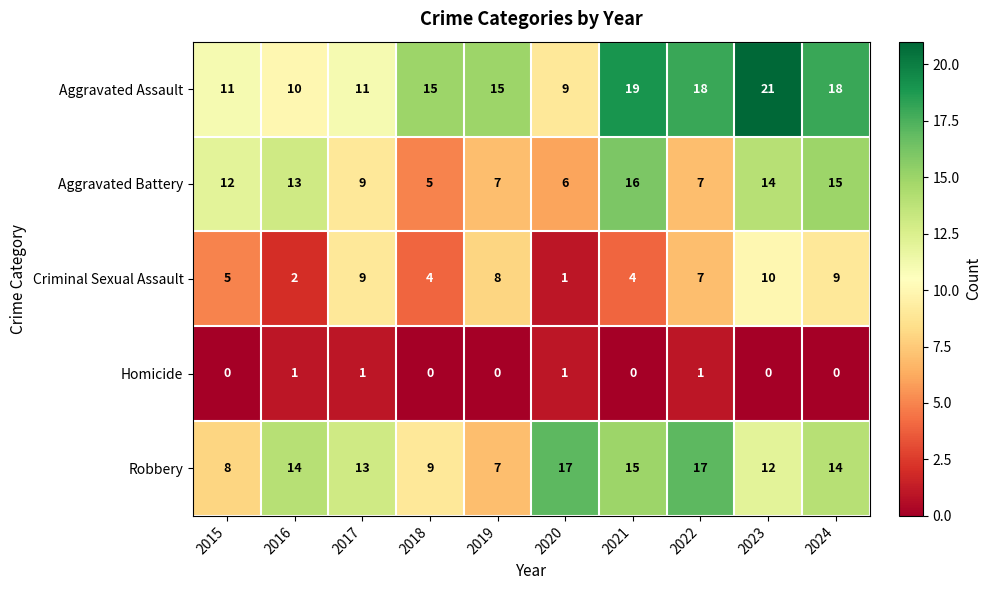

How many values in the Aggravated Assault series are below 15?

4